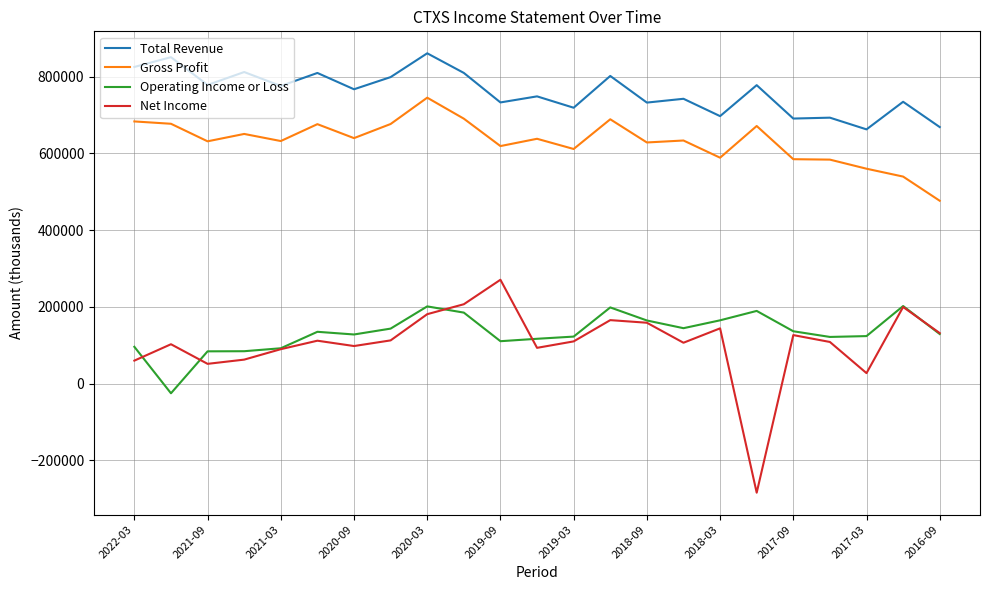

Which series has the largest range (max minus min)?

Net Income